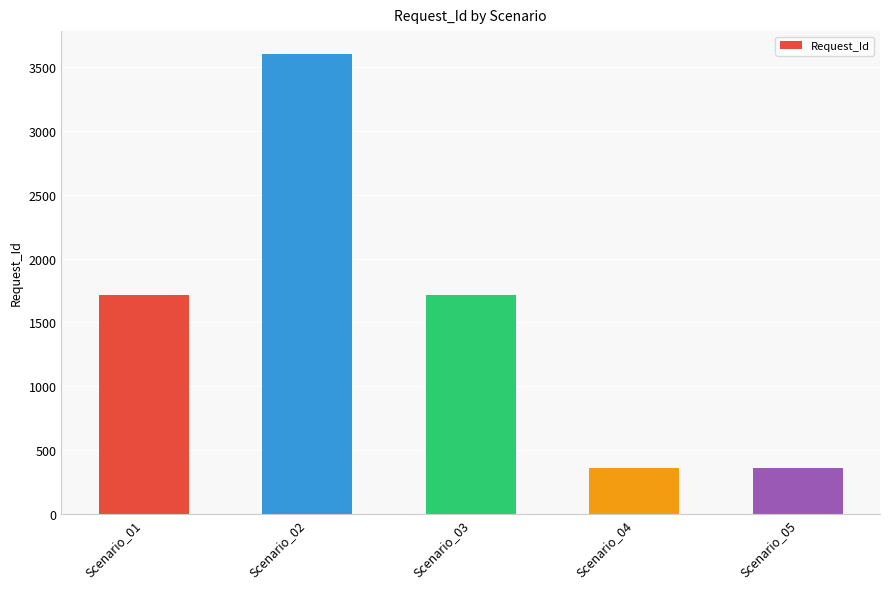

Reading left to right, what are all the values shown in this chart?

Scenario_01=1716	Scenario_02=3601	Scenario_03=1716	Scenario_04=357	Scenario_05=357